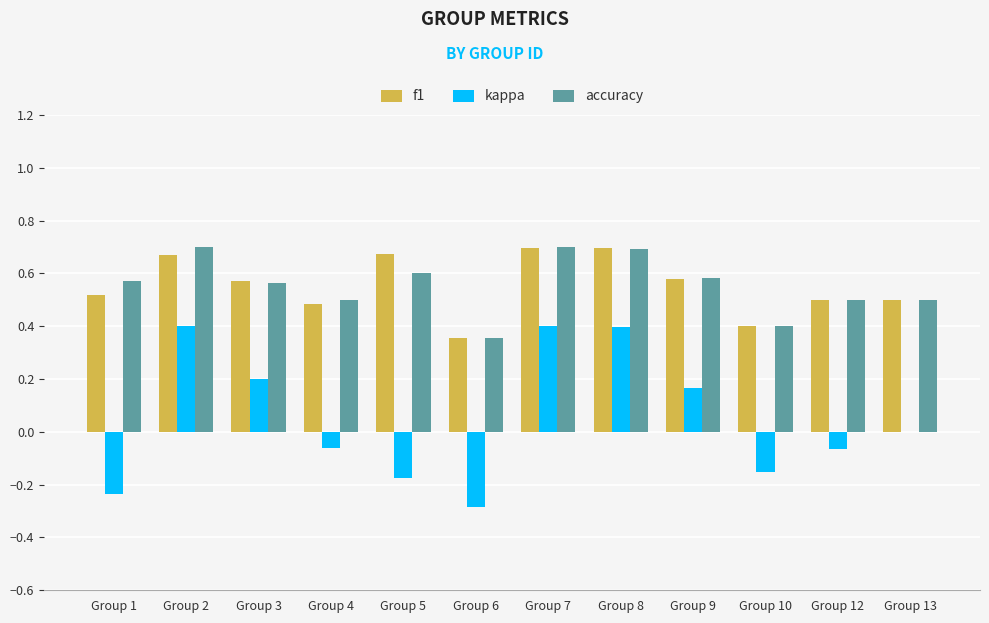

How many categories are shown in the chart?

12